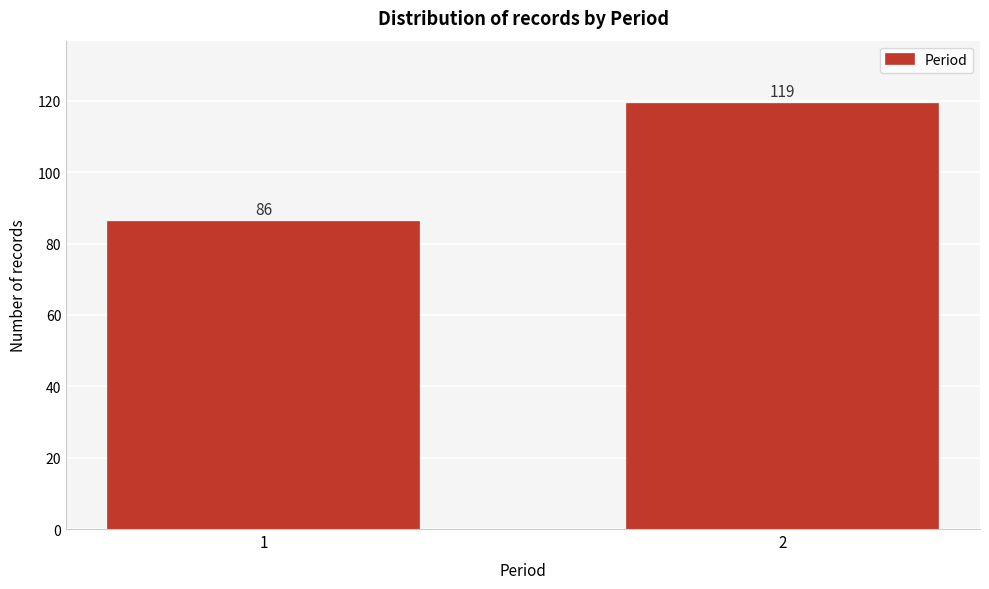

Reading left to right, transcribe all the data shown in this chart.

1=86	2=119